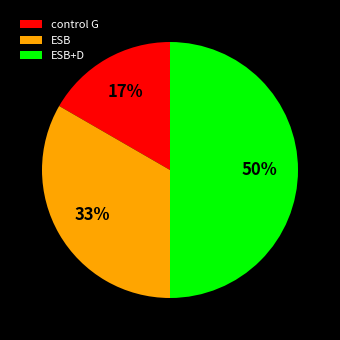

Between control G and ESB+D, which is larger?

ESB+D